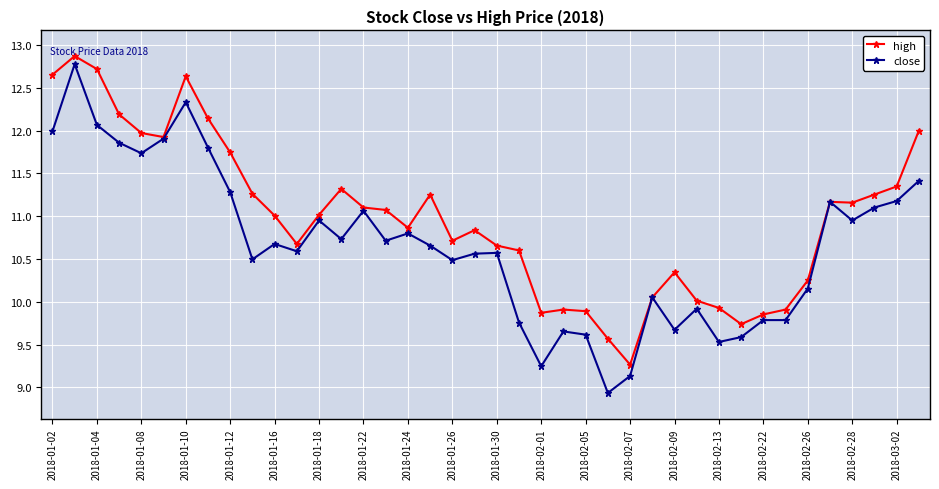

What is the value of the close point at the 21st from the left?

10.6